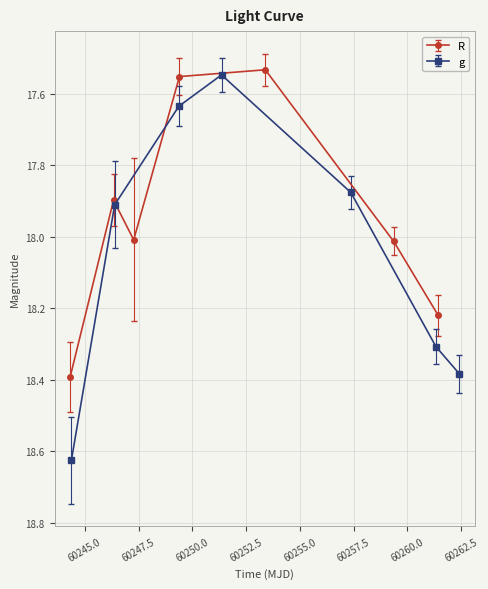

True or false: g and R cross at least once.

True